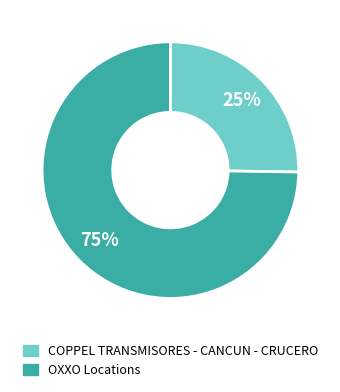

How many slices are in this pie chart?

2